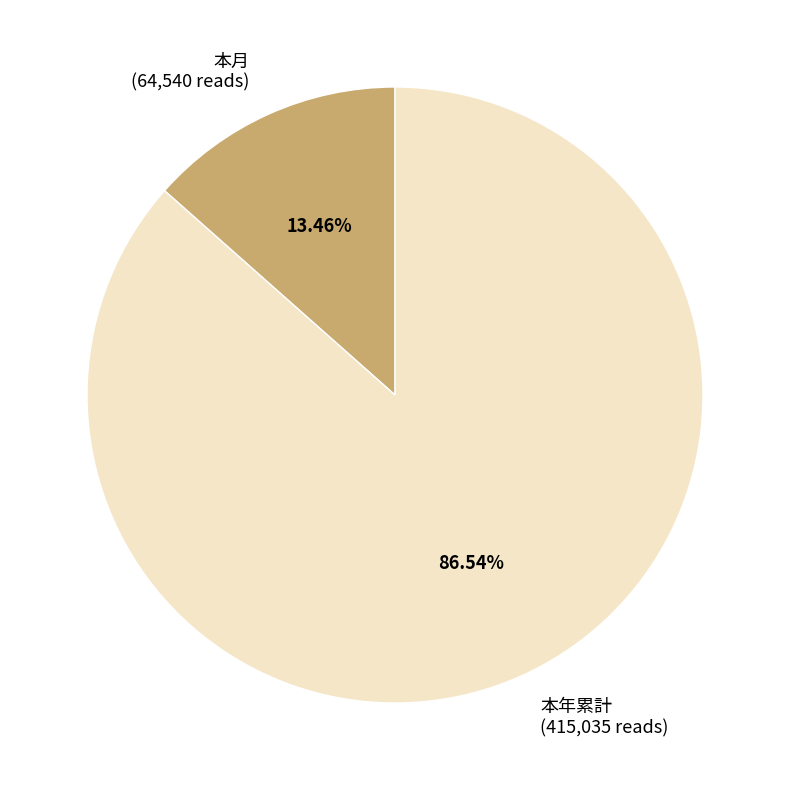

The 本年累計 slice represents 87% of the pie. True or false?

True